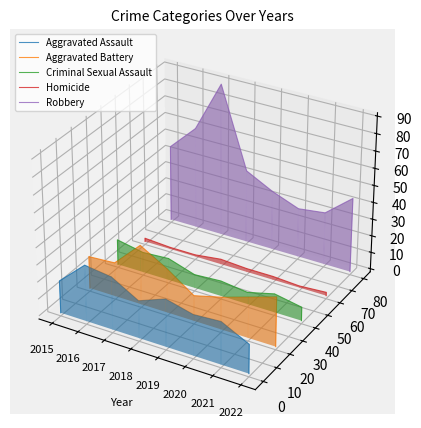

True or false: Robbery and Homicide intersect in this chart.

False